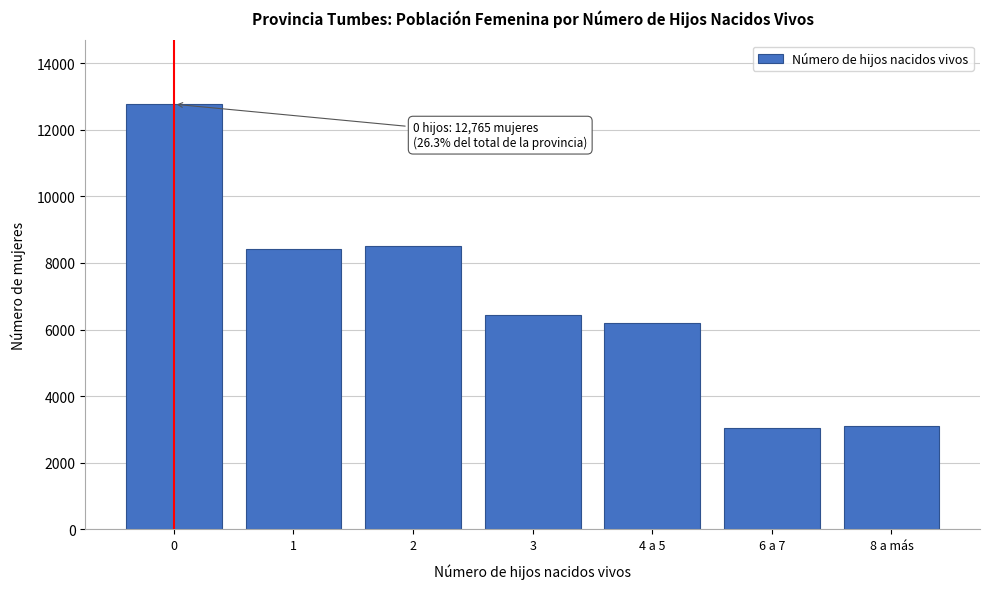

Reading left to right, transcribe all the data shown in this chart.

12765	8430	8498	6428	6211	3039	3109